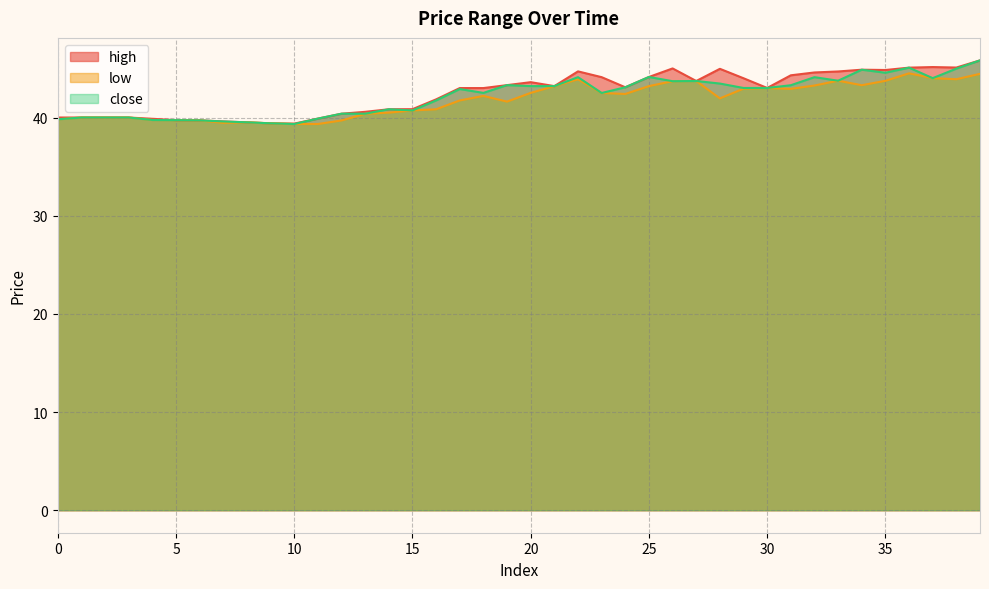

What value does the low series have at 19?

41.6